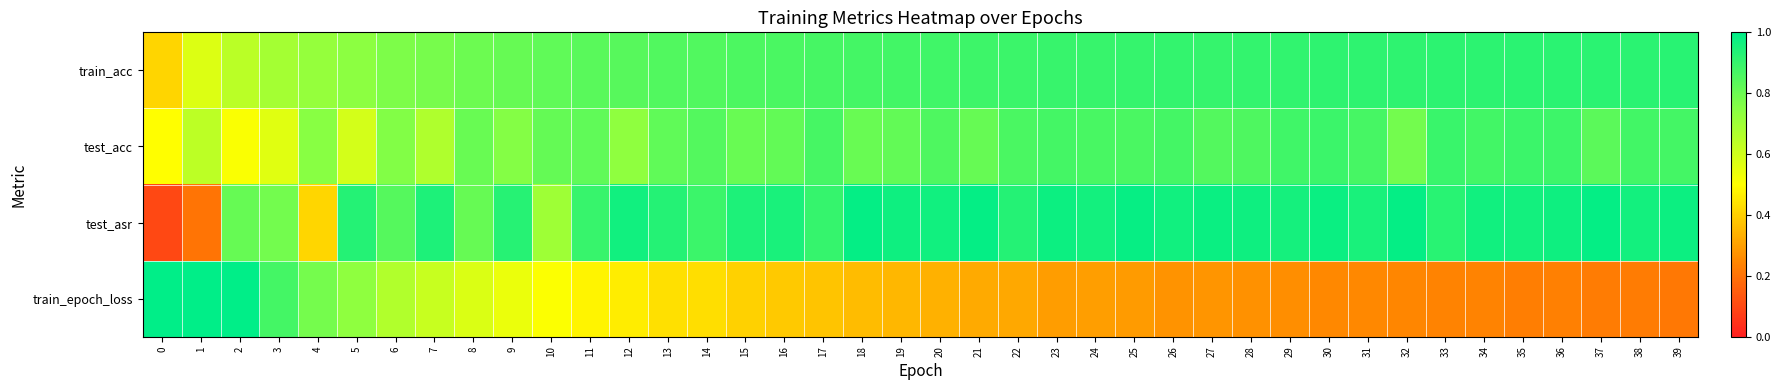

Which series changed the most between 2 and 38?

train_epoch_loss